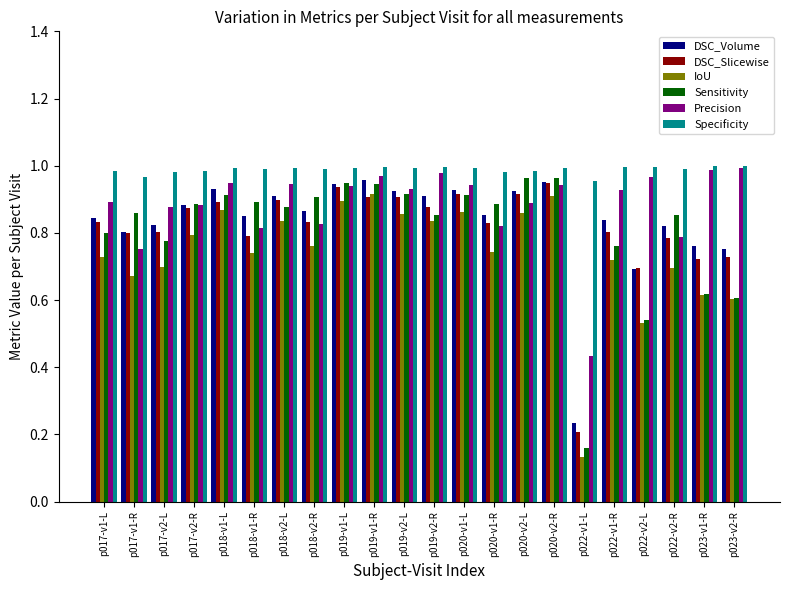

At which label is Sensitivity closest to 0?

p022-v1-L